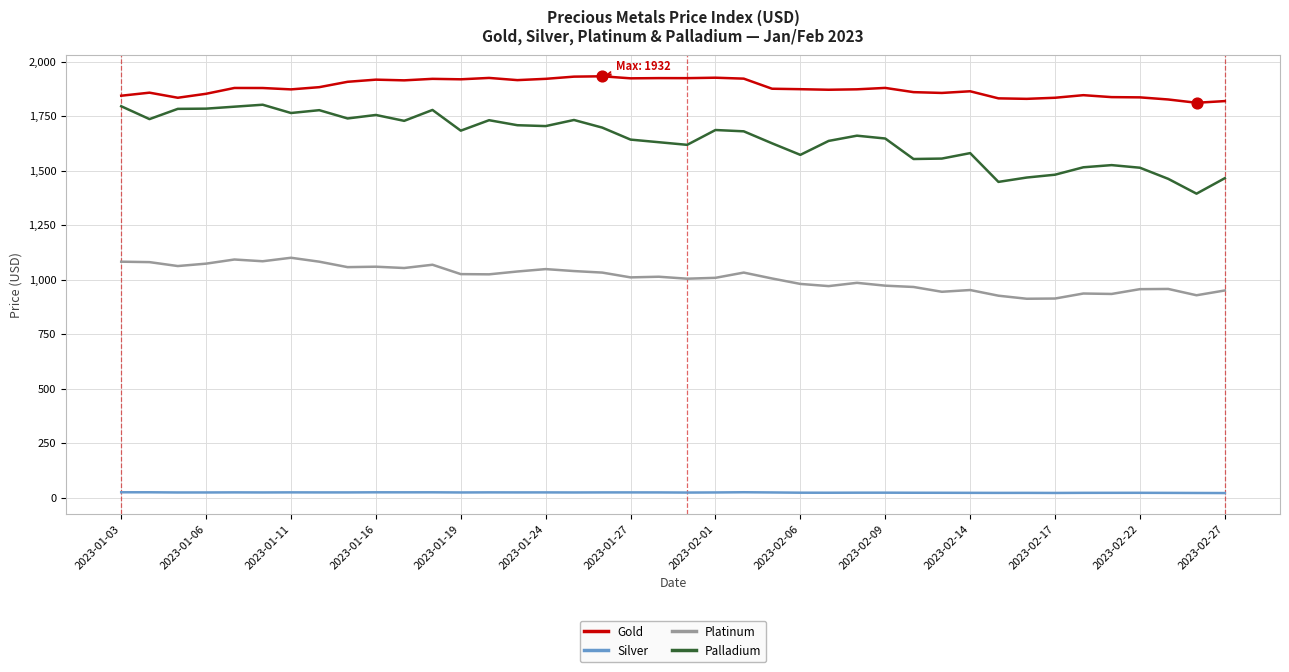

Which series has the largest total across all categories?

Gold